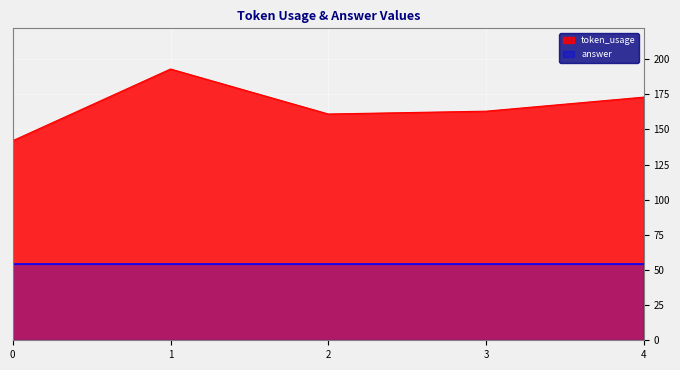

What is the change in value from 2 to 3?

+2